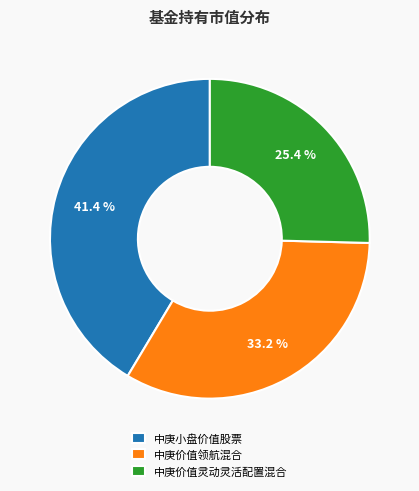

Is 中庚价值灵动灵活配置混合 the majority of the pie?

No